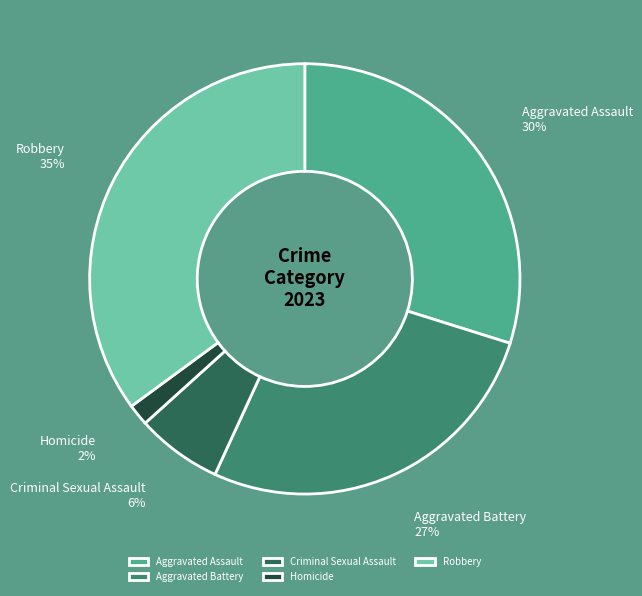

Between Robbery and Homicide, which is larger?

Robbery